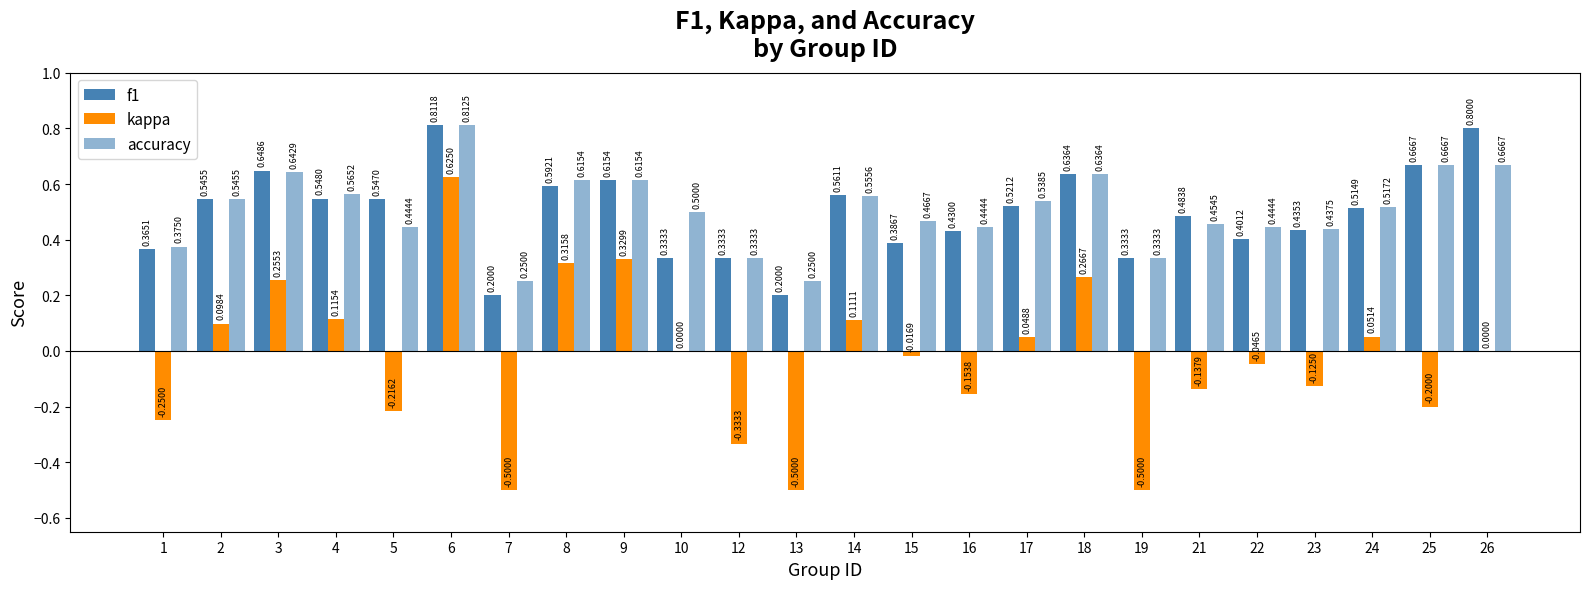

Count the number of data series in this chart.

3